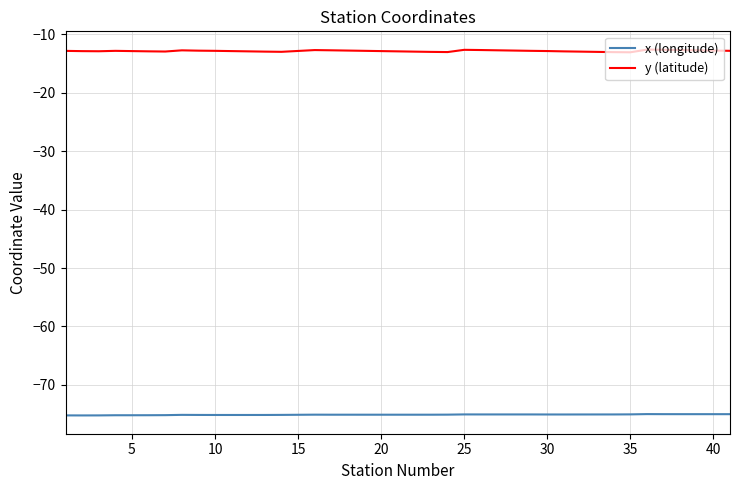

Which series has the widest spread of values?

y (latitude)